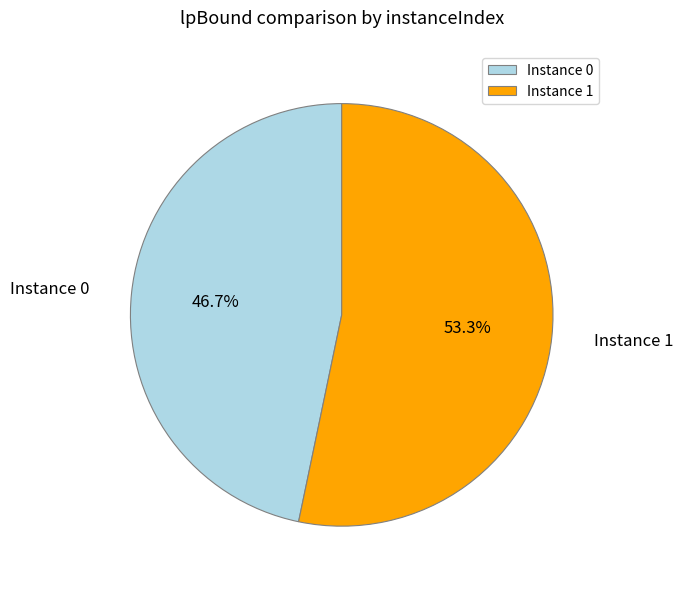

Is the sum of Instance 0 and Instance 1 greater than half?

Yes